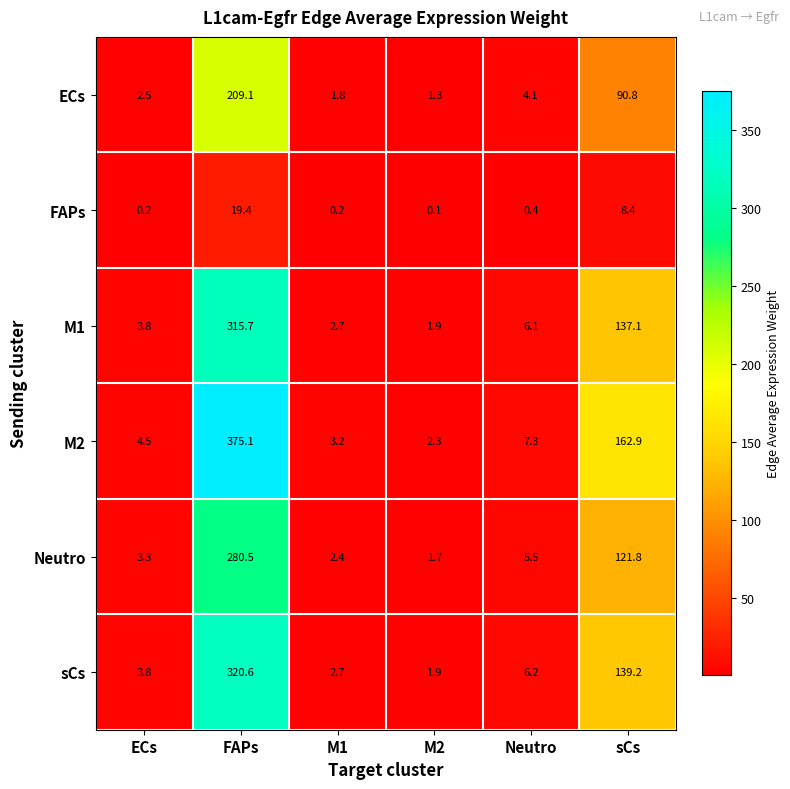

What is the sum of all Neutro values?

415.2